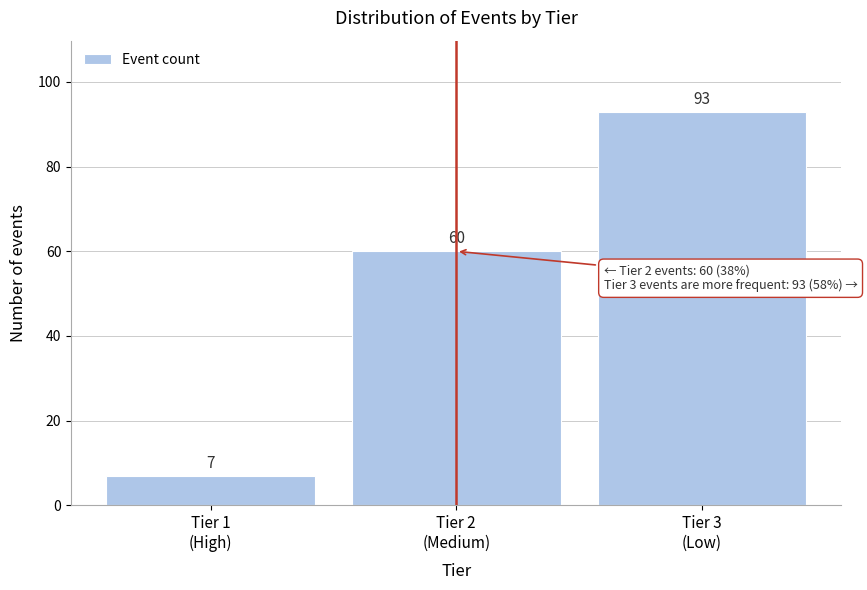

Reading left to right, transcribe all the data shown in this chart.

7	60	93